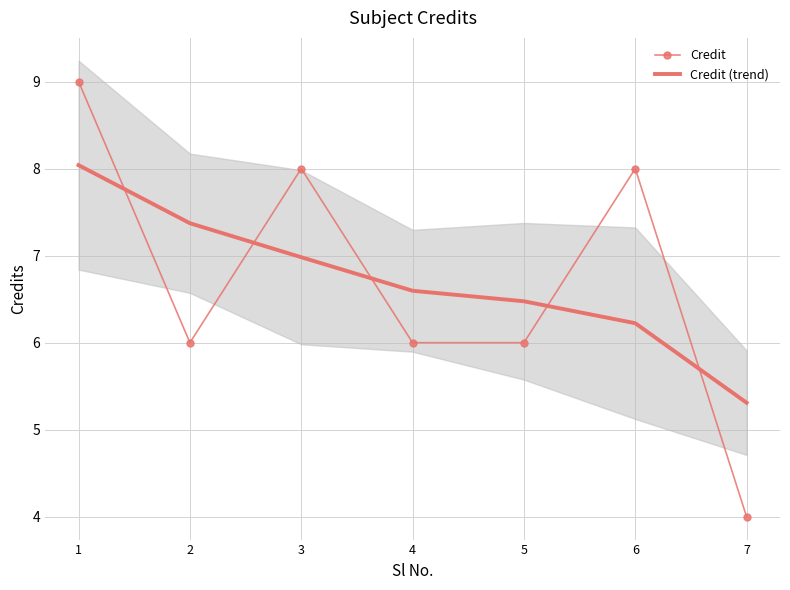

What are all the series names shown in the legend?

Credit, Credit (trend)